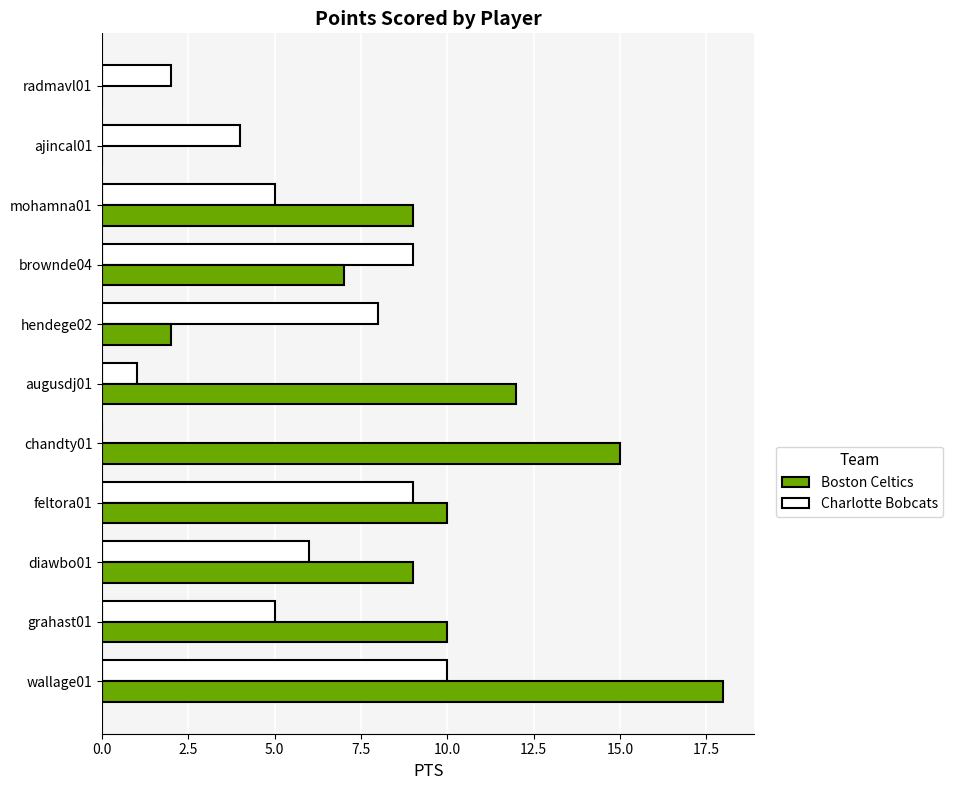

Which series changed the most between grahast01 and feltora01?

Charlotte Bobcats